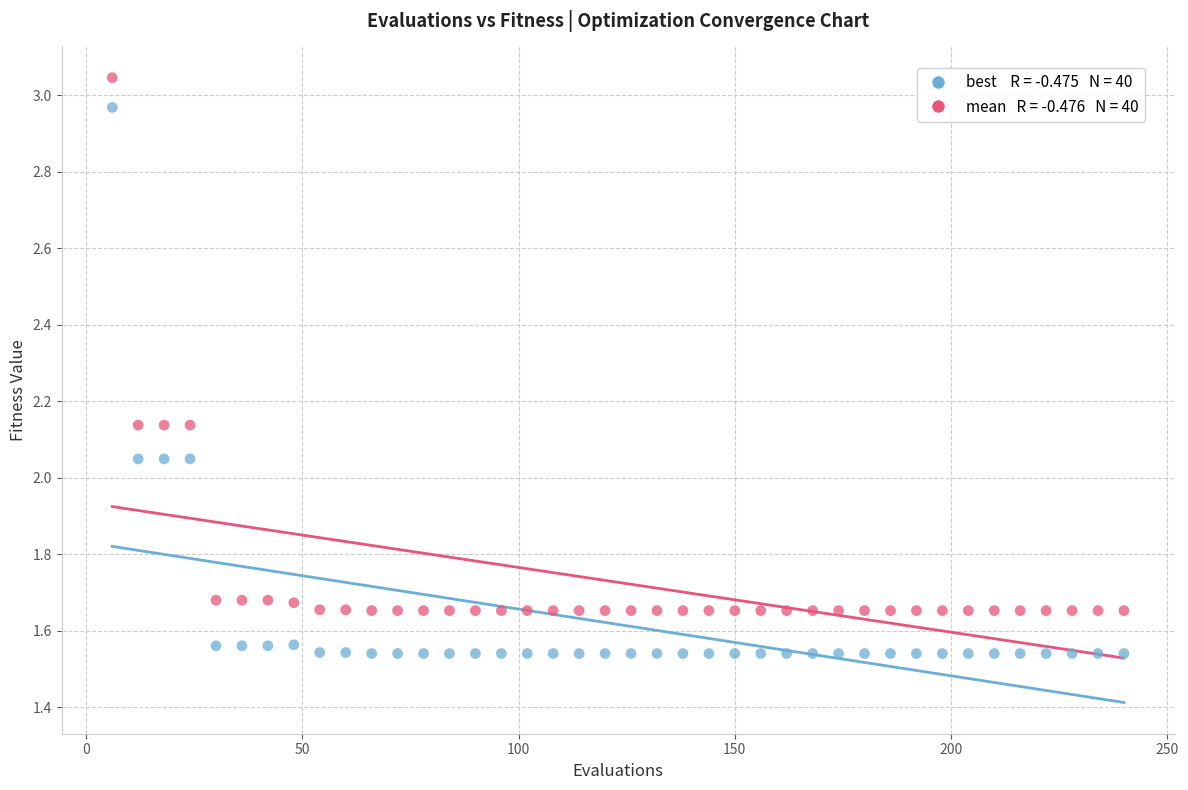

Across all data points, what is the range of X values (max minus min)?

234.0